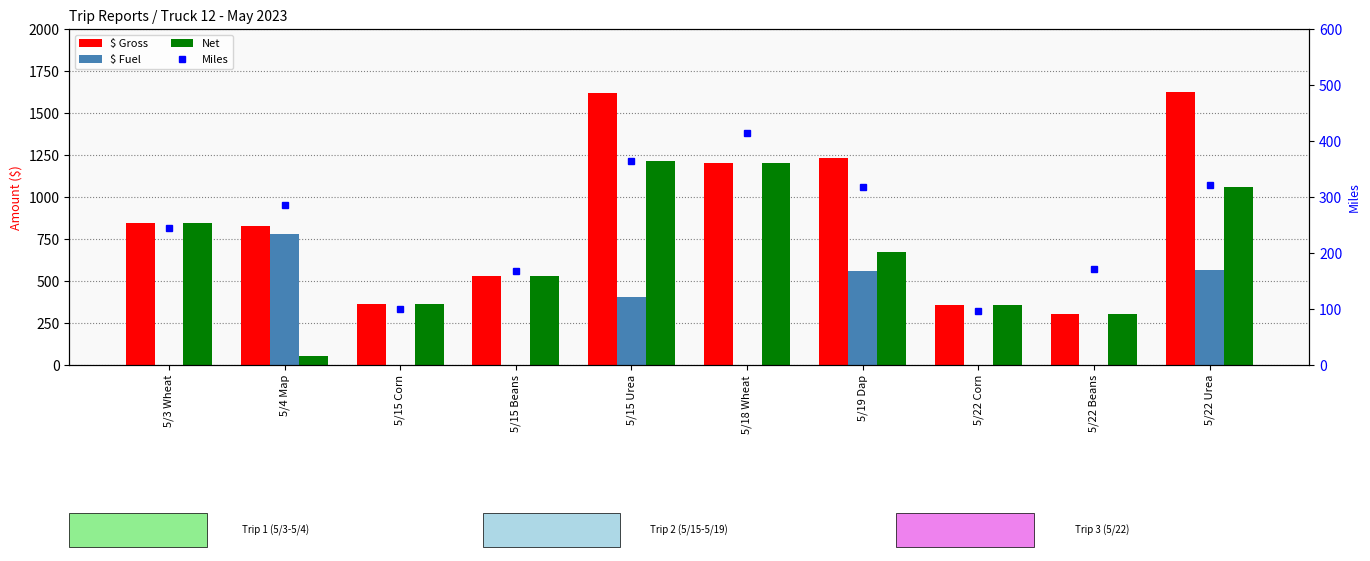

Which series has the largest total across all categories?

$ Gross